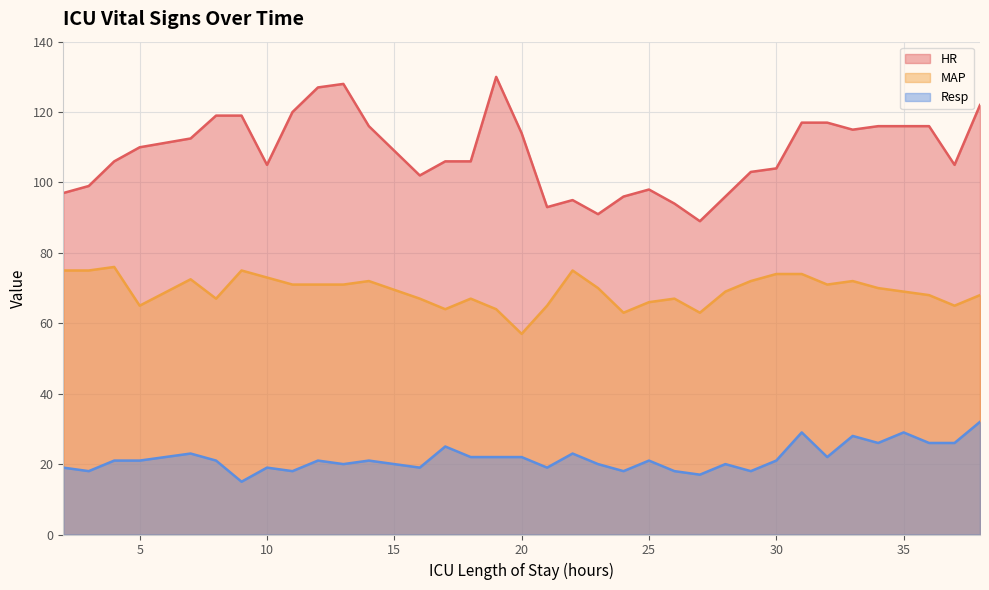

What is the difference between the Resp values at 21 and 7?

4.0